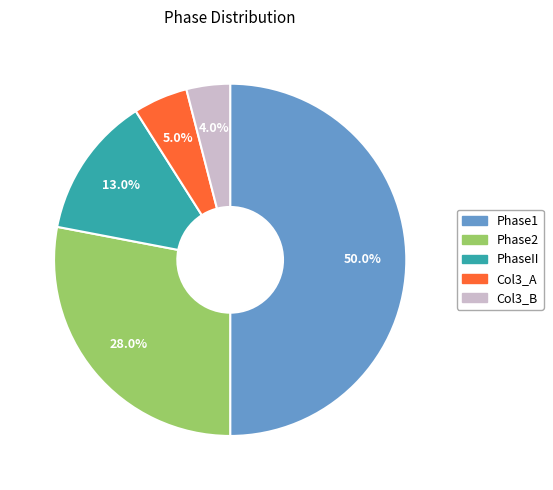

How many segments does this pie chart have?

5